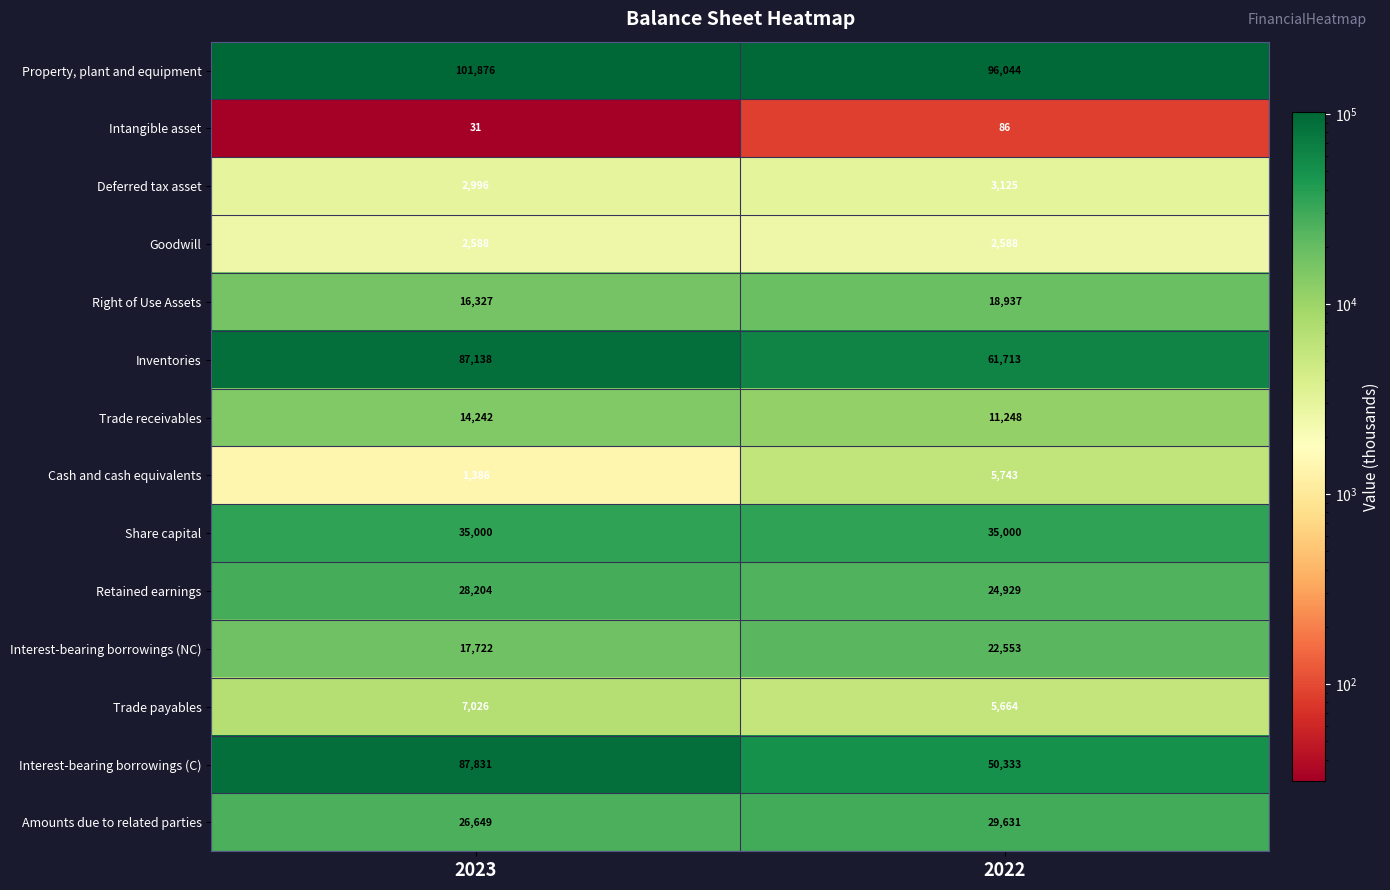

Rank the series by their maximum value, from lowest to highest.

Intangible asset, Goodwill, Deferred tax asset, Cash and cash equivalents, Trade payables, Trade receivables, Right of Use Assets, Interest-bearing borrowings (NC), Retained earnings, Amounts due to related parties, Share capital, Inventories, Interest-bearing borrowings (C), Property, plant and equipment